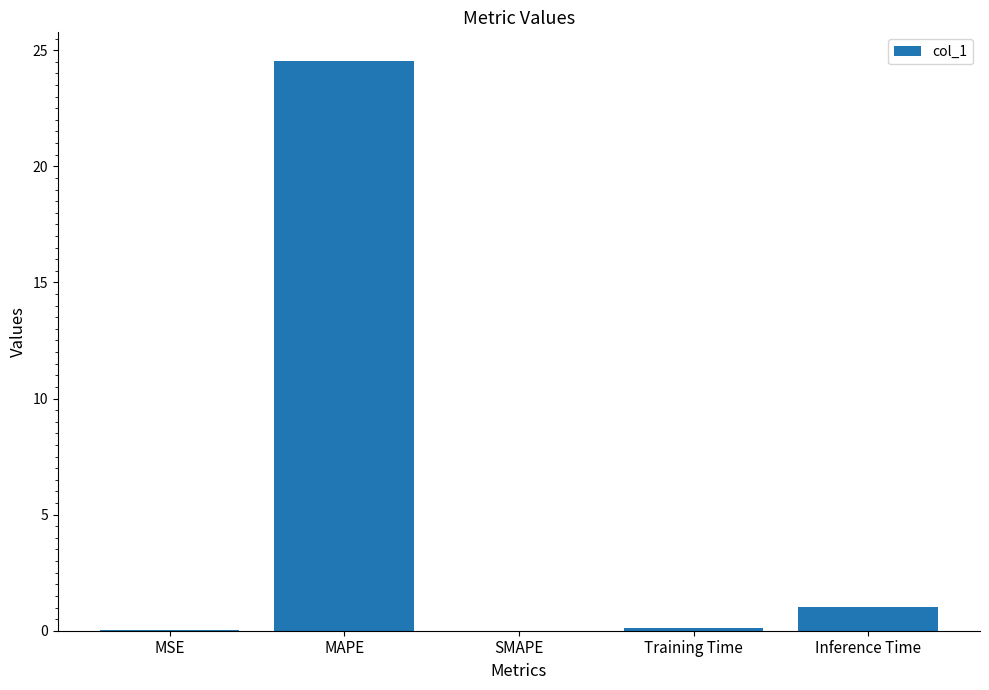

At which category does the chart reach its peak across all series?

MAPE